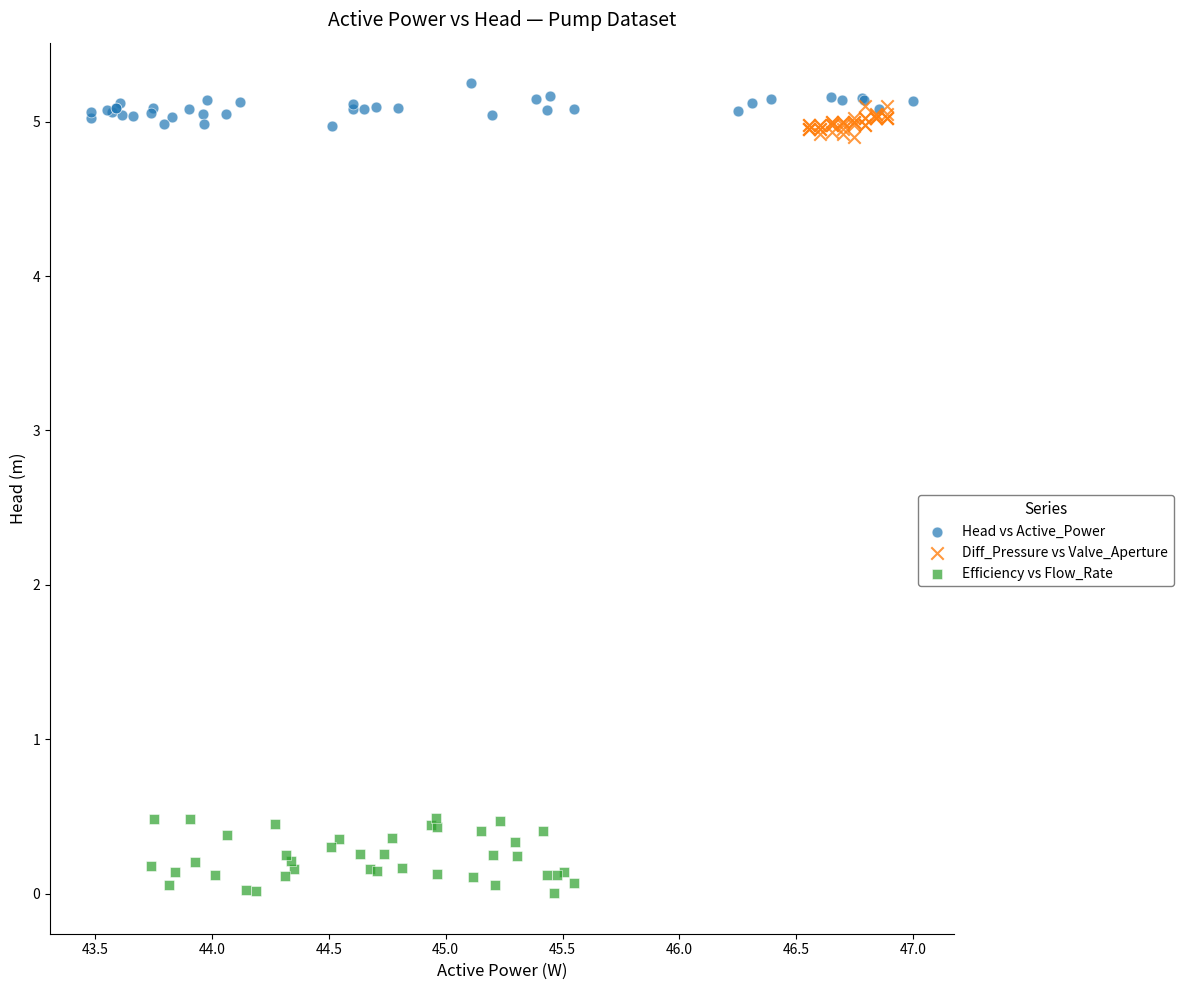

Which series contains the lowest Y value?

Efficiency vs Flow_Rate